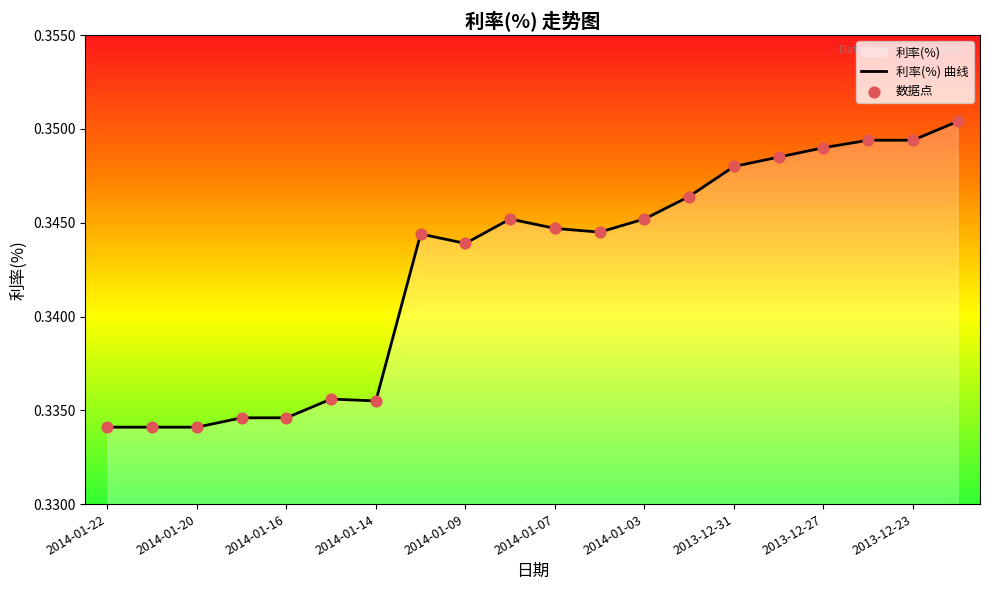

Which series contains the highest Y value?

利率(%) 曲线